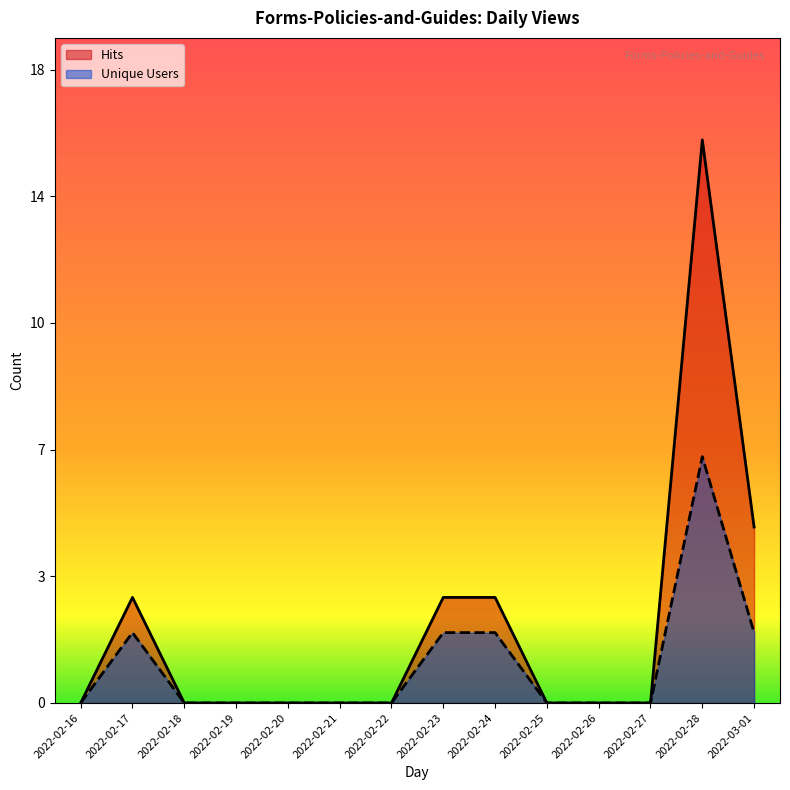

What is the label of the 8th point from the left?

2022-02-23